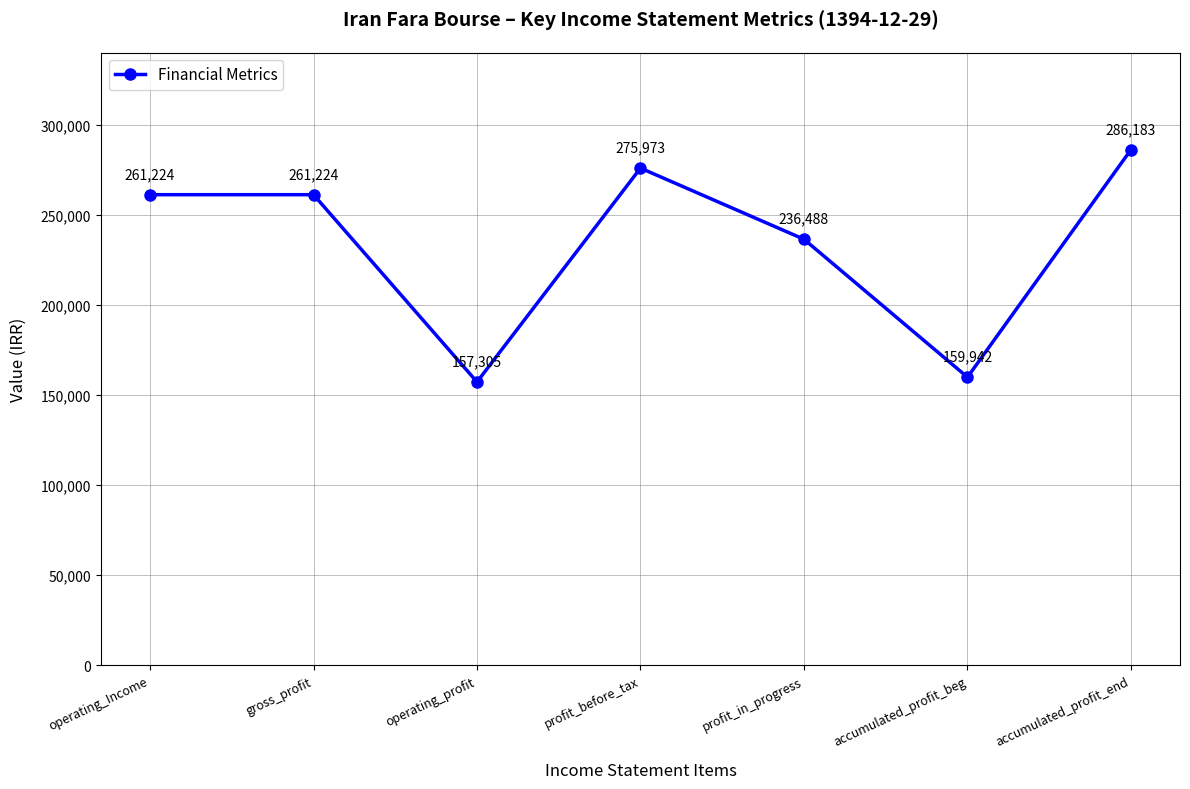

What value does the data have at gross_profit, to the nearest 50?

261200